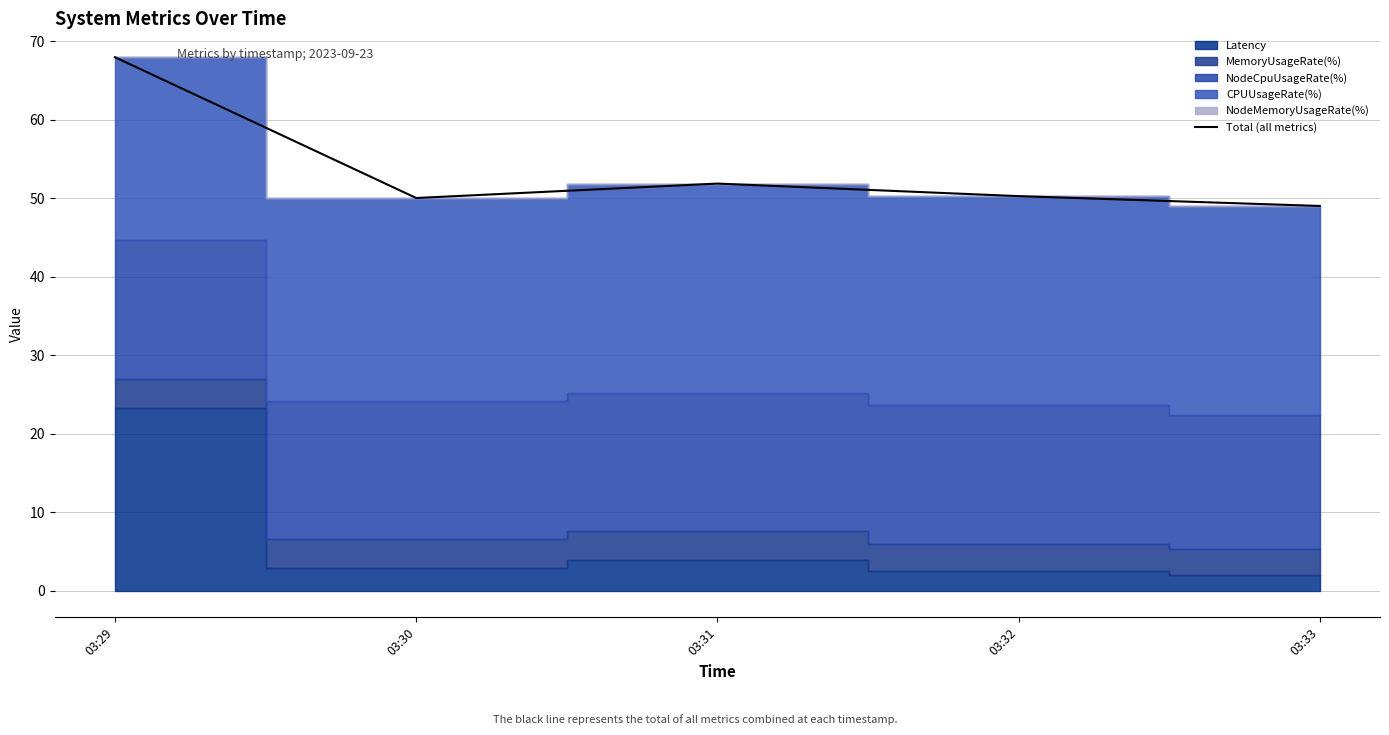

Reading left to right, list all the values displayed in this chart.

67.9	50.0	51.9	50.3	49.0